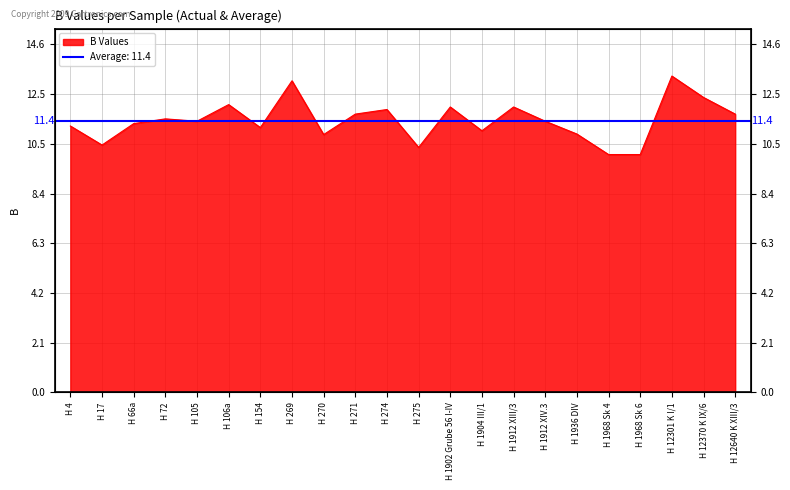

Rank the categories by value from lowest to highest.

H 1968 Sk 4, H 1968 Sk 6, H 275, H 17, H 270, H 1936 DIV, H 1904 III/1, H 154, H 4, H 66a, H 105, H 1912 XIV.3, H 72, H 271, H 12640 K XIII/3, H 274, H 1902 Grube 56 I-IV, H 1912 XIII/3, H 106a, H 12370 K IX/6, H 269, H 12301 K I/1